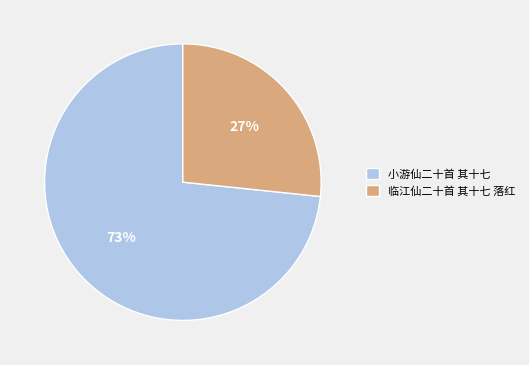

To the nearest percent, what is the average slice percentage?

50%